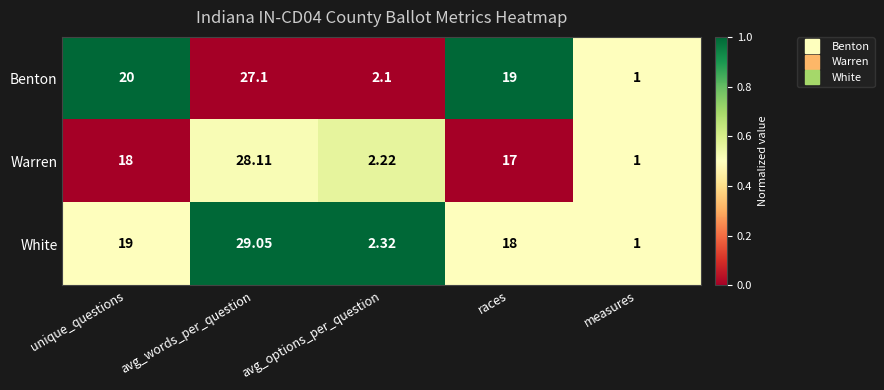

Which category has the lowest value in the White series?

measures